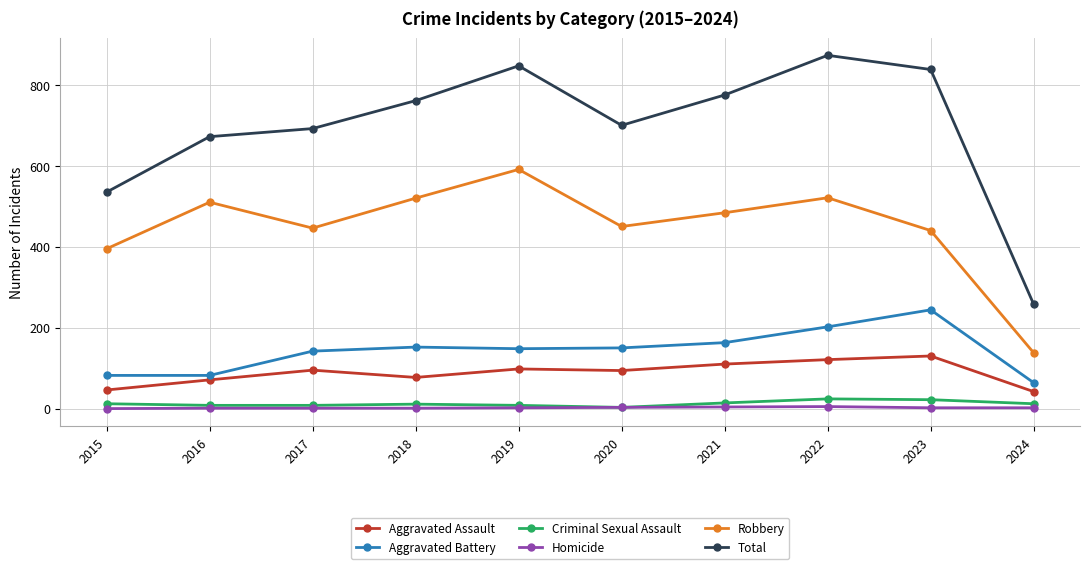

How many lines are shown in the chart?

6